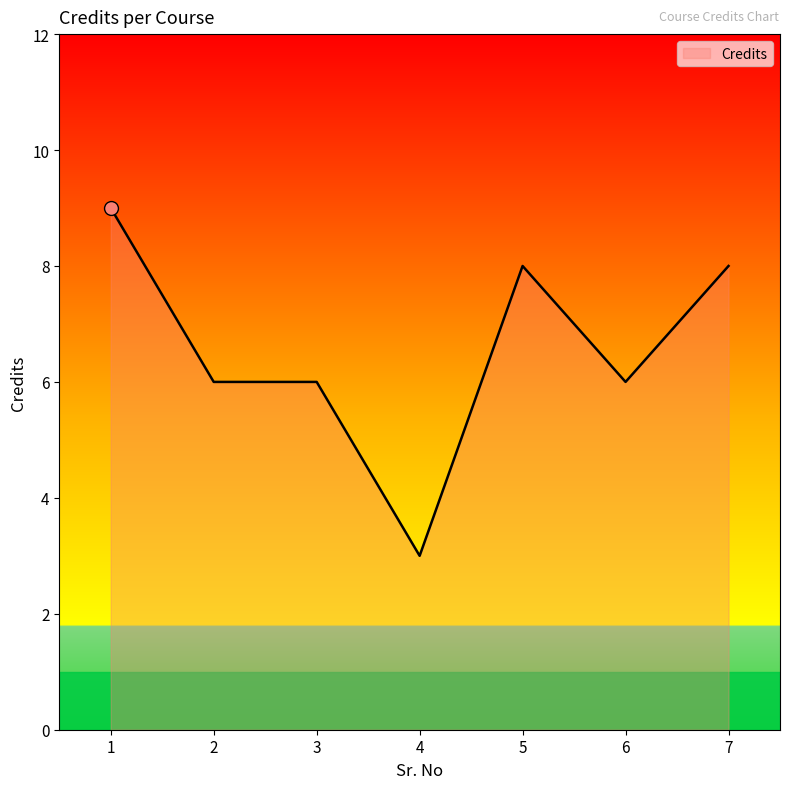

What is the greatest value displayed?

9